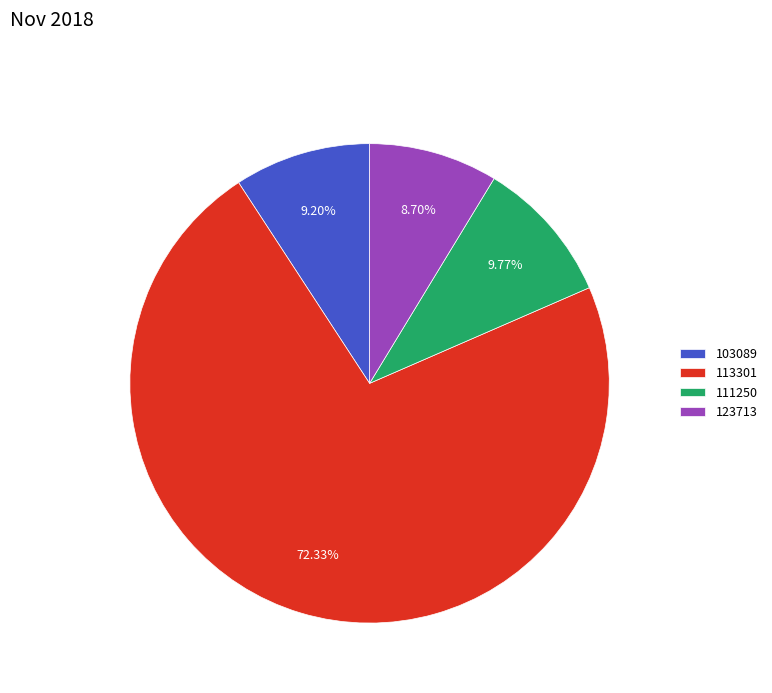

What percentage is NOT represented by 123713?

91.3%